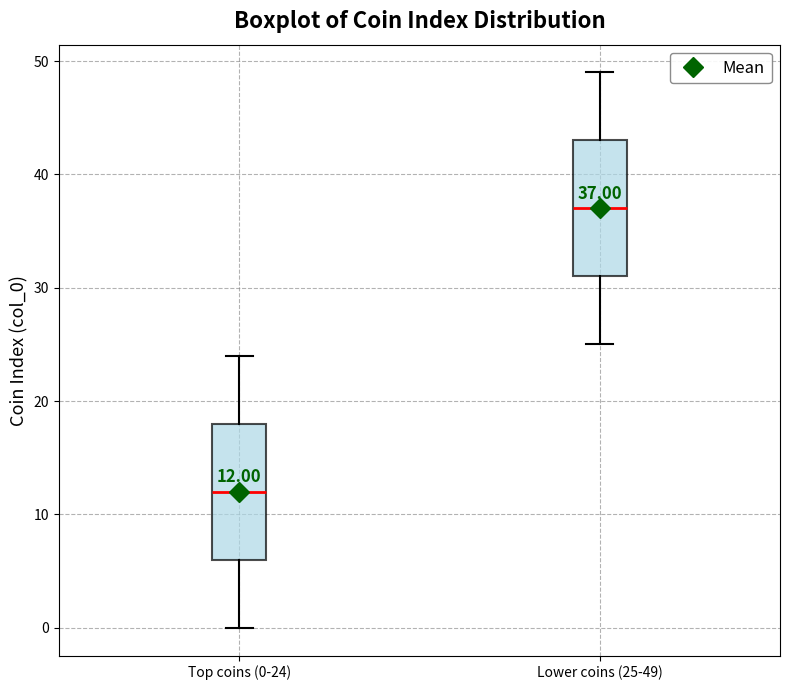

Which box's median line is the highest?

Lower coins (25-49)